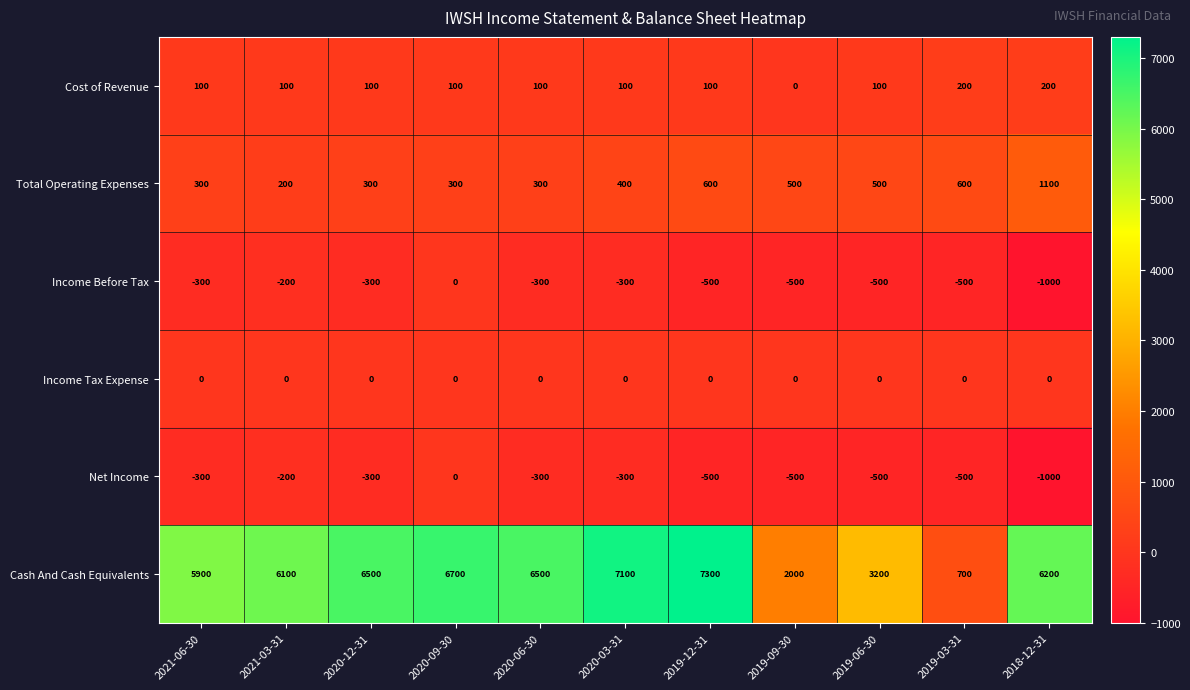

Which label corresponds to the largest value in the chart?

2019-12-31